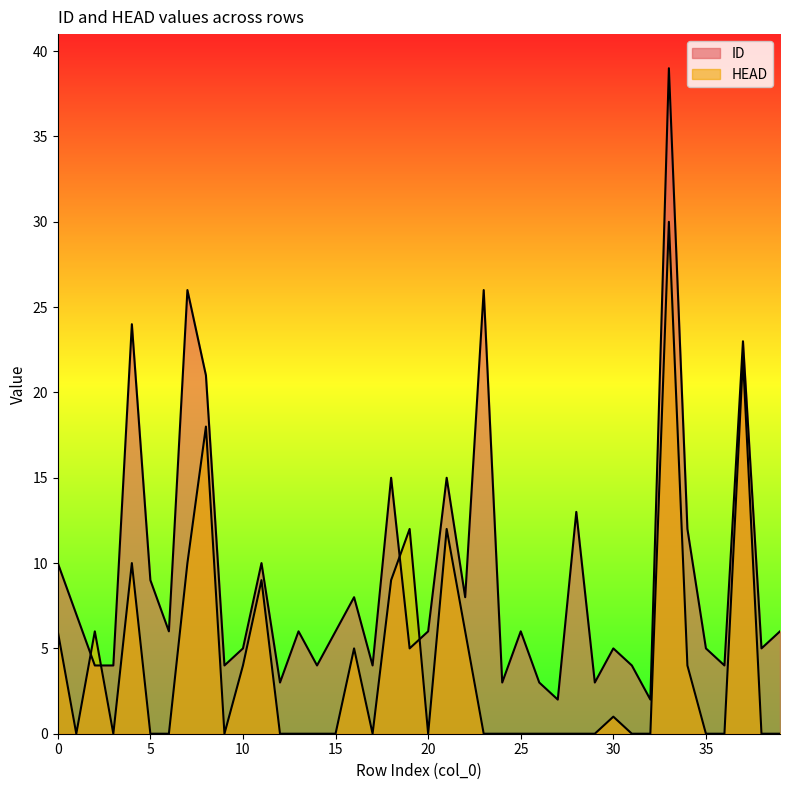

Is the value of HEAD at 16 greater than the value of ID at 13?

No